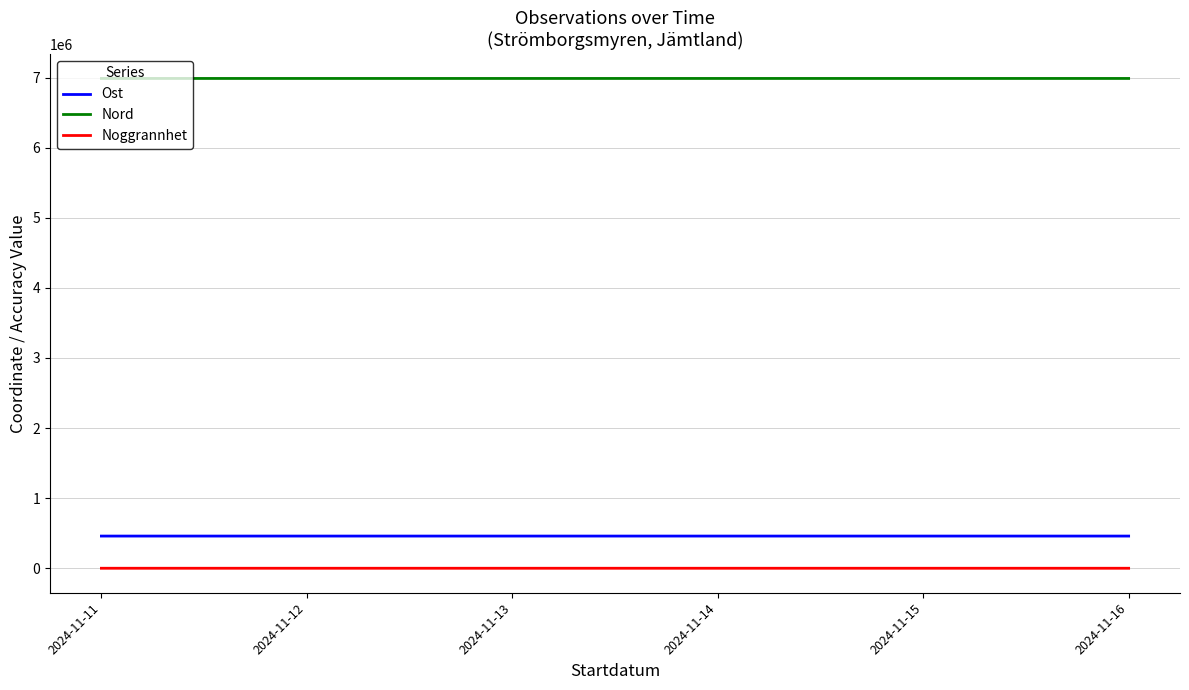

The value of Nord at 2024-11-11 is 4293007.4. True or false?

False